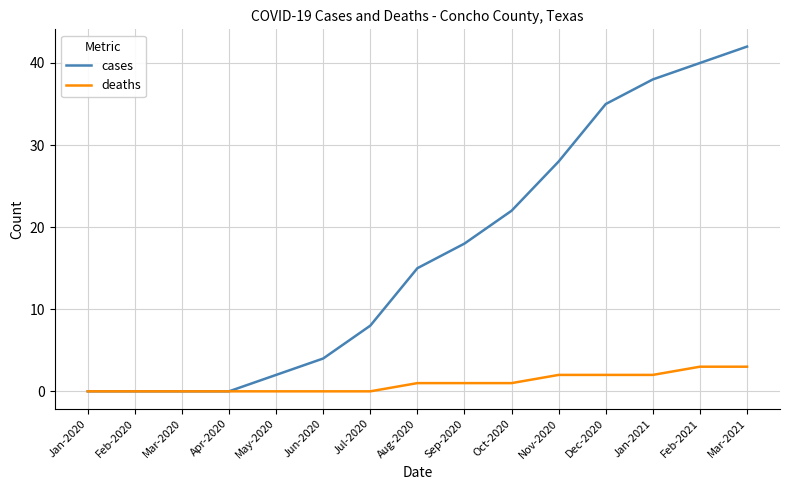

The deaths series shows 0 at Apr-2020. True or false?

True